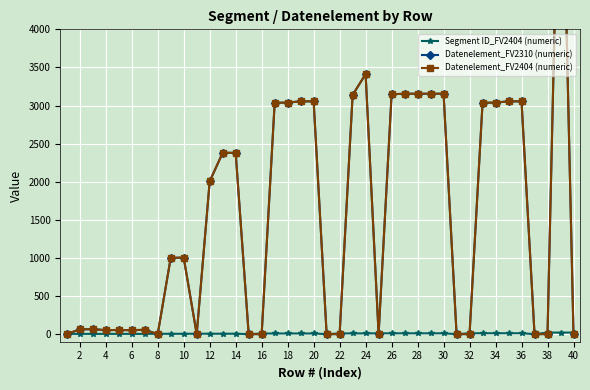

Which series has the largest range (max minus min)?

Datenelement_FV2310 (numeric)